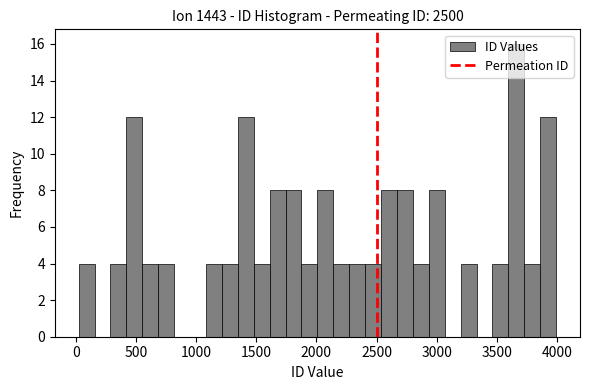

Around what value on the x-axis is the tallest bar? Give the approximate position of its centre, as read against the axis.

3650